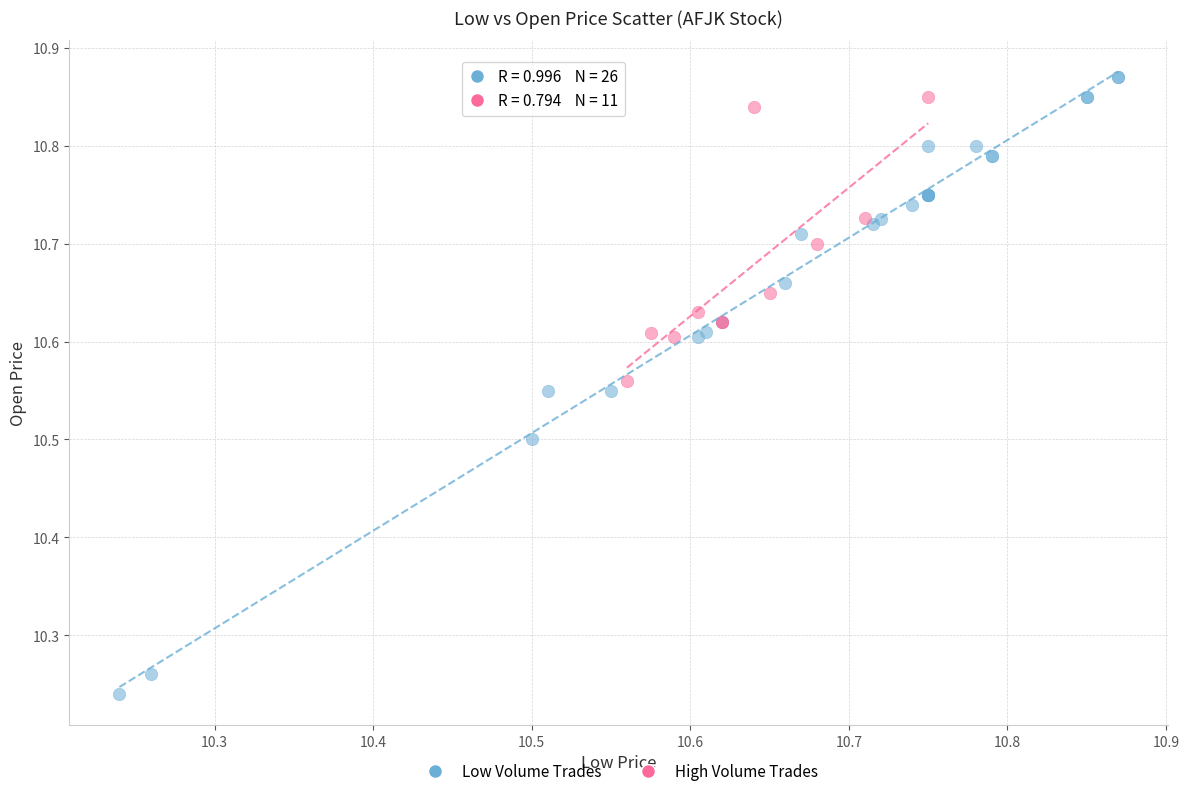

Which series has the largest Y range (max minus min)?

Low Volume Trades